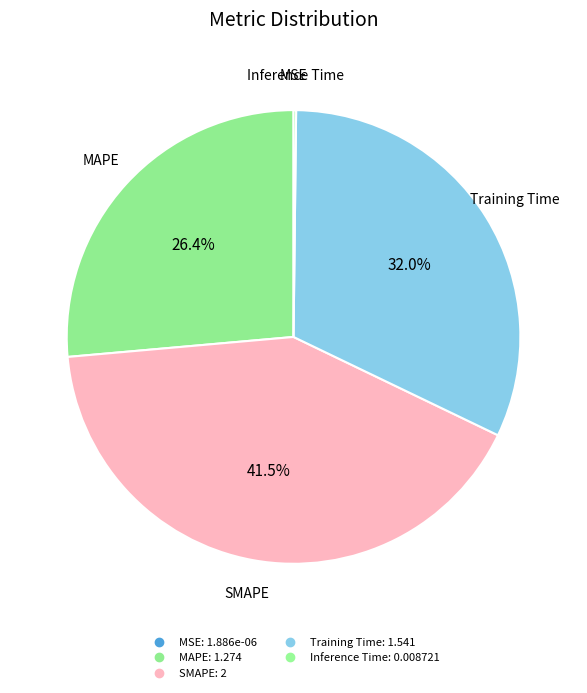

To the nearest percent, what is the combined percentage of MAPE and Training Time?

58%